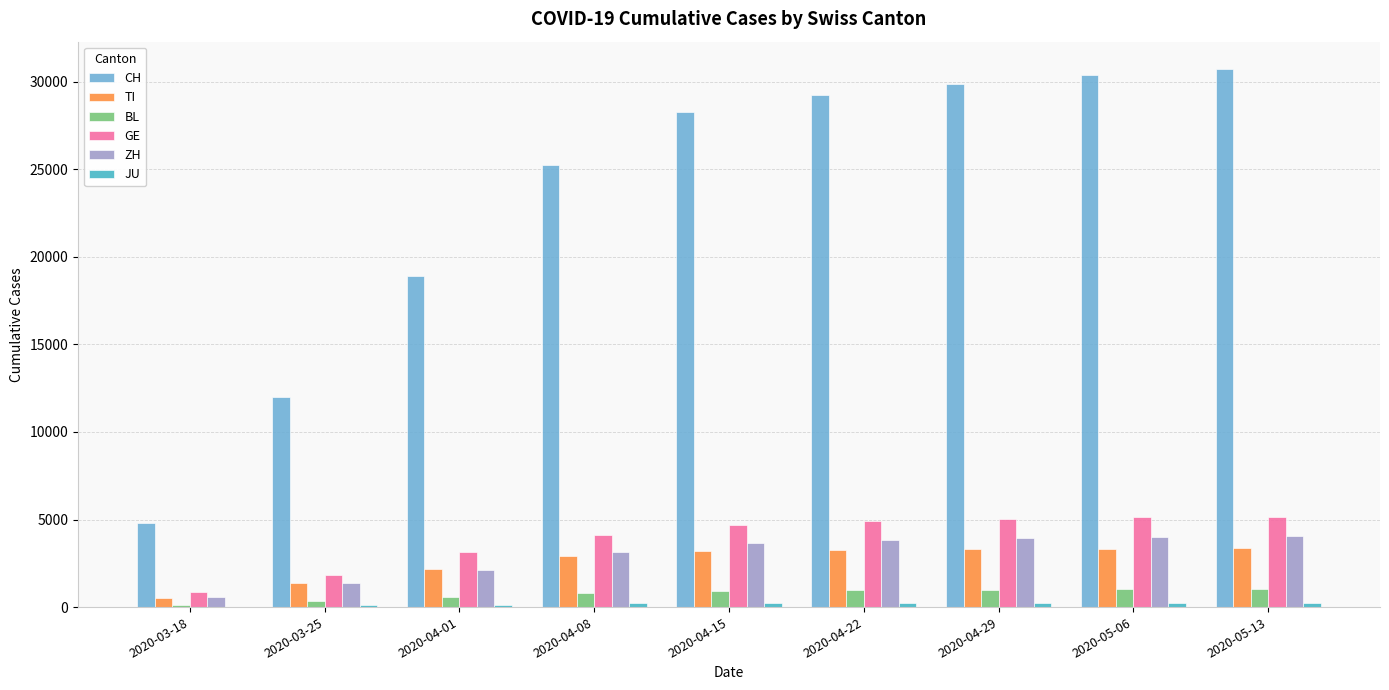

How many groups of bars are there?

9